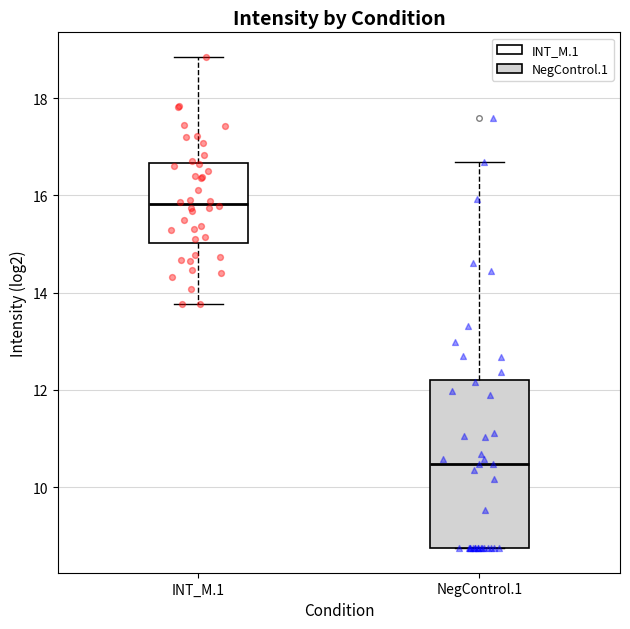

Reading left to right, transcribe this box plot: for each box, give where its median line is, the range the box spans, and where its two whiskers end, as read against the y-axis. The values are not printed on the chart, so give them approximately, as read against the axis.

INT_M.1: median 15.8, box 15.0 to 16.6, whiskers 13.8 to 18.8
NegControl.1: median 10.4, box 8.8 to 12.2, whiskers 8.8 to 16.6